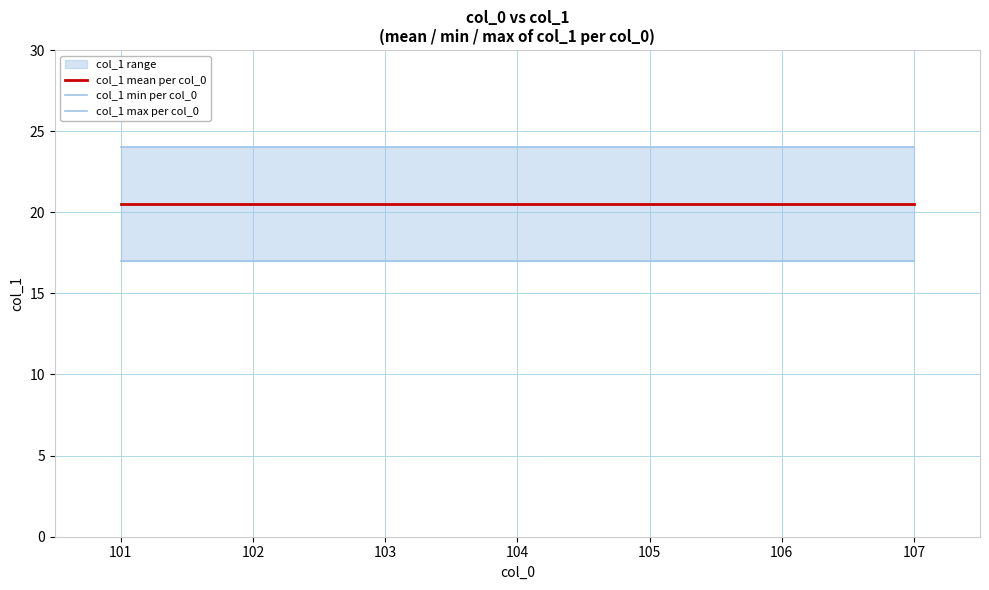

How many lines are shown in the chart?

3